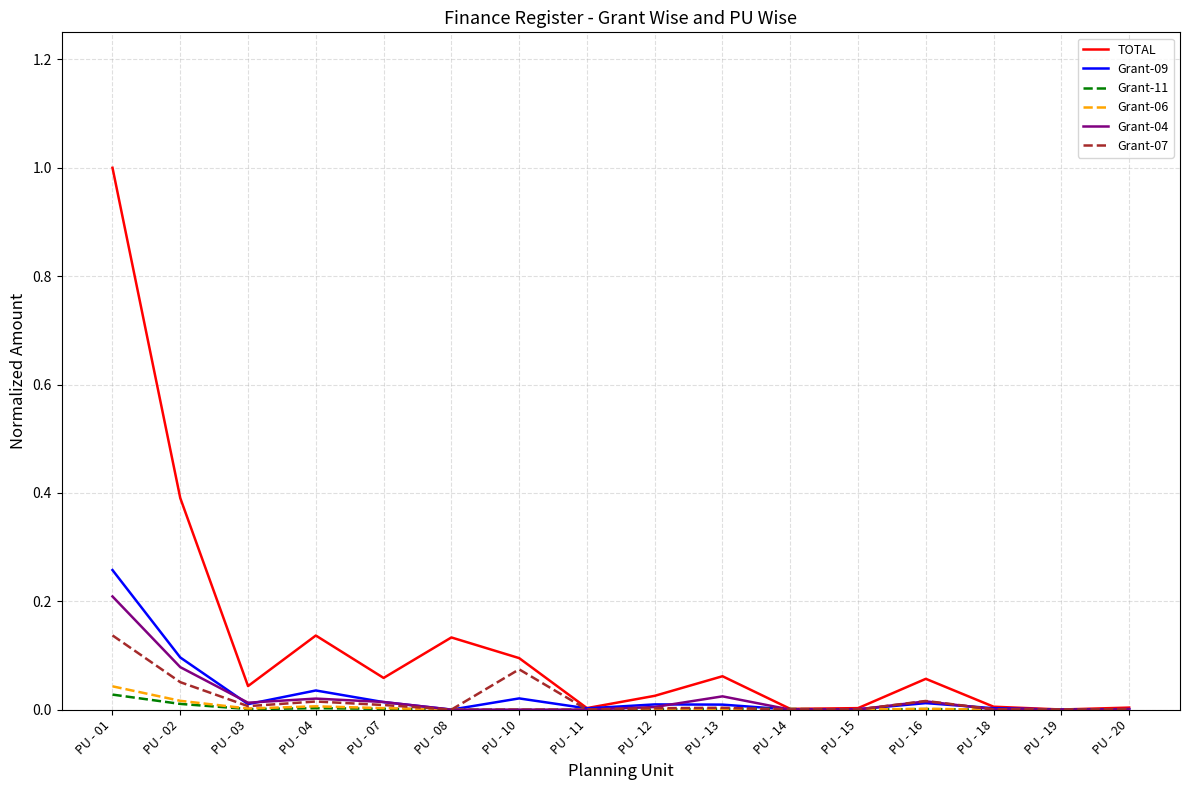

At which category is the sum across all series the highest?

PU - 01